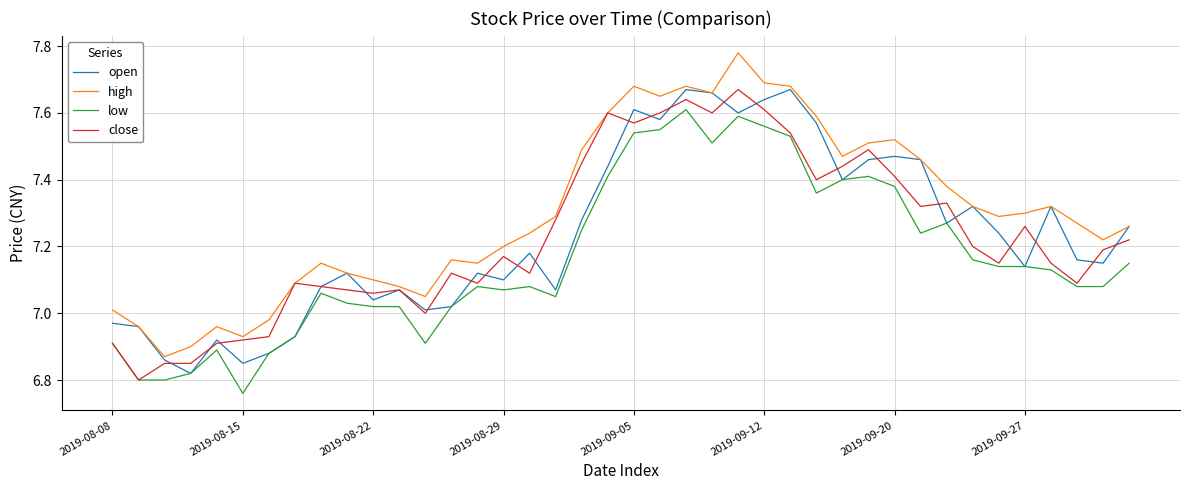

Which series has the largest range (max minus min)?

high